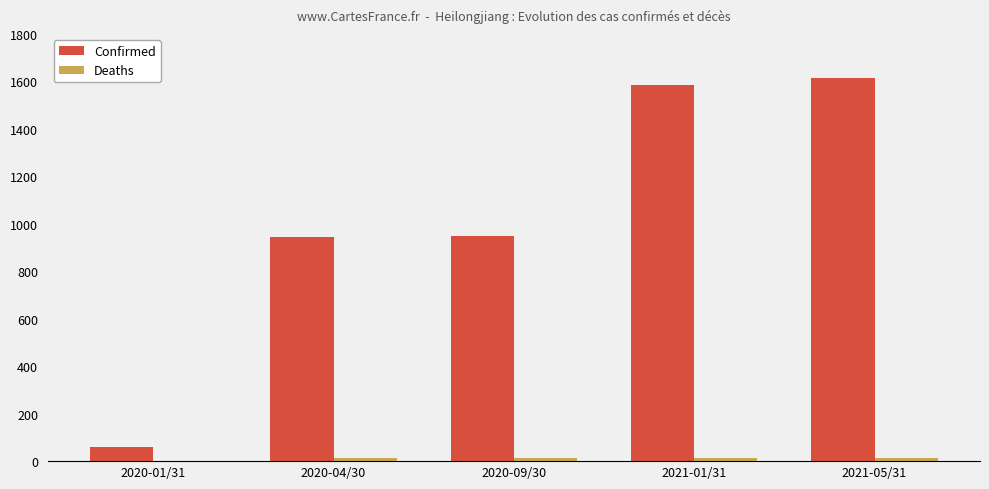

Which series has the largest total across all categories?

Confirmed